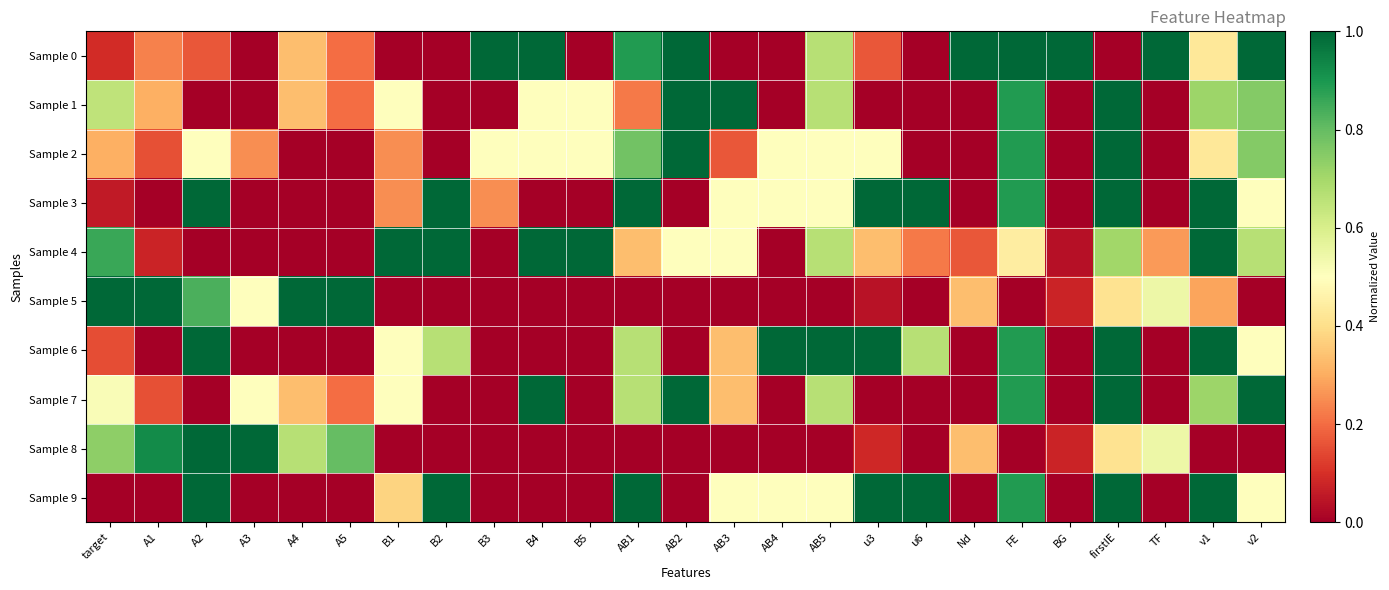

List the series in order of their peak value, lowest first.

Sample 0, Sample 1, Sample 2, Sample 3, Sample 4, Sample 5, Sample 6, Sample 7, Sample 8, Sample 9